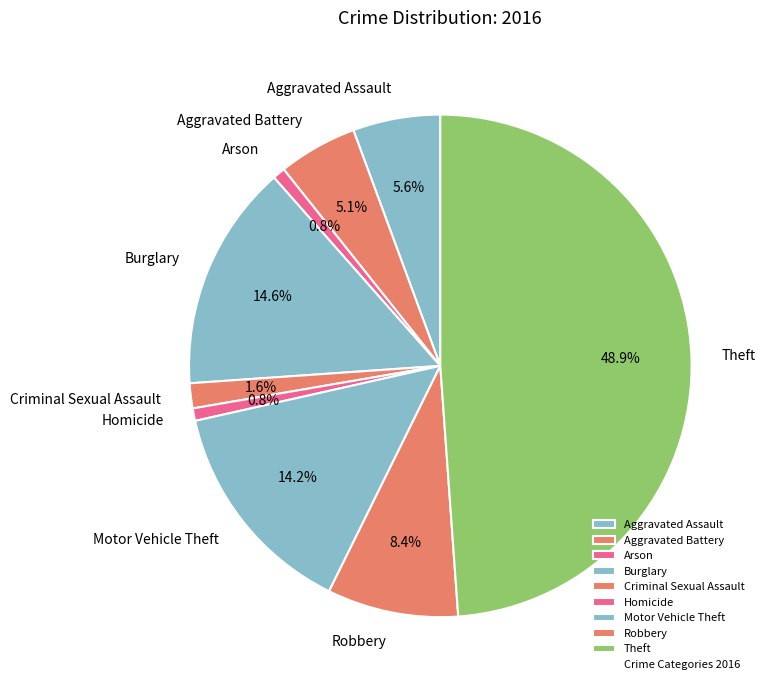

Which category has the biggest portion of the pie?

Theft